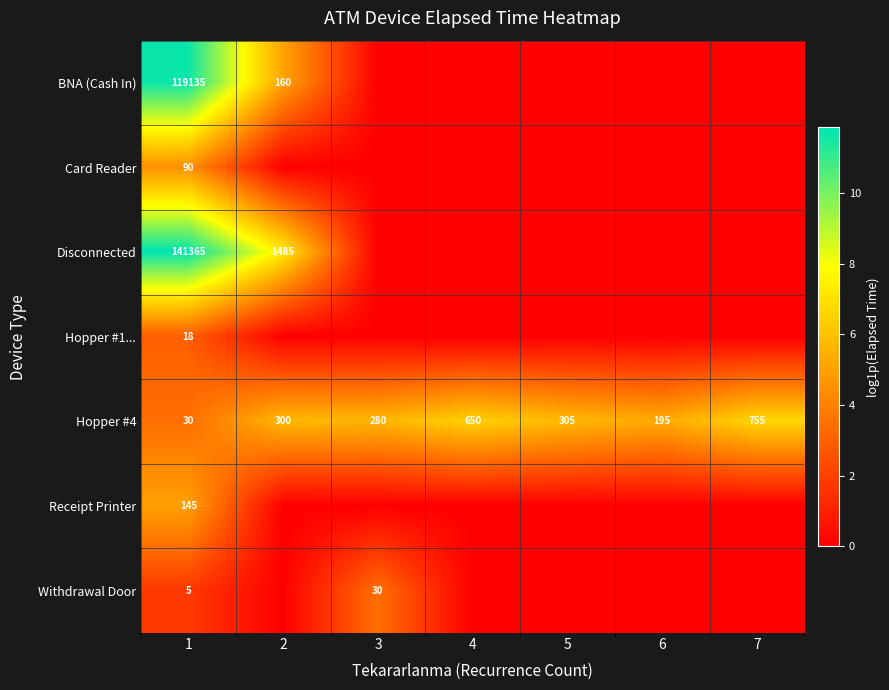

Is it true that Card Reader equals 90 at 1?

True